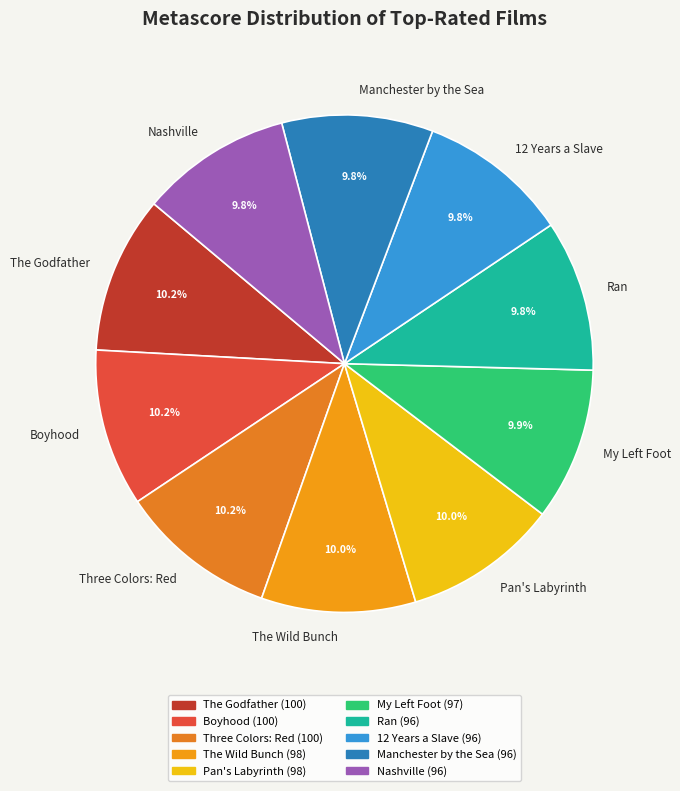

Does any single category account for the majority?

No